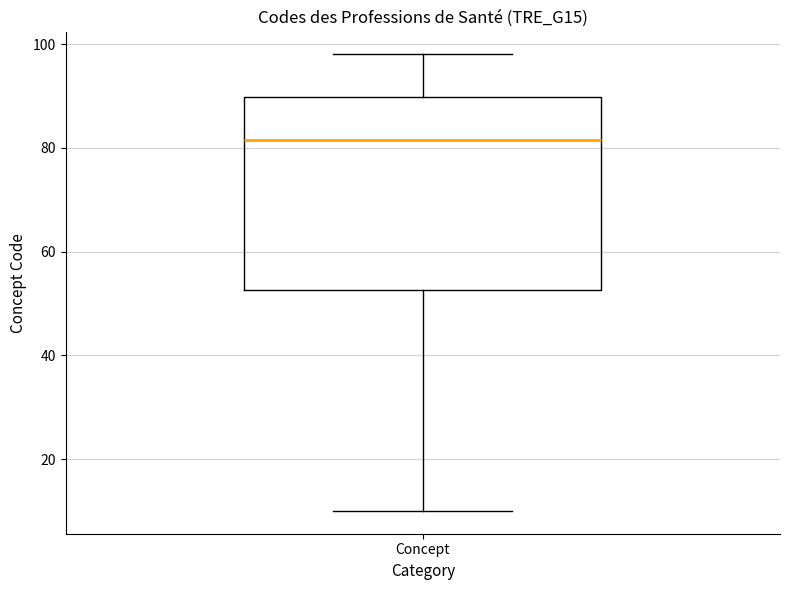

Read this box plot against the y-axis: the position of the median line, the range covered by the box, and the ends of both whiskers. The values are not printed on the chart, so give them approximately, as read against the axis.

median 82, box 52 to 90, whiskers 10 to 98